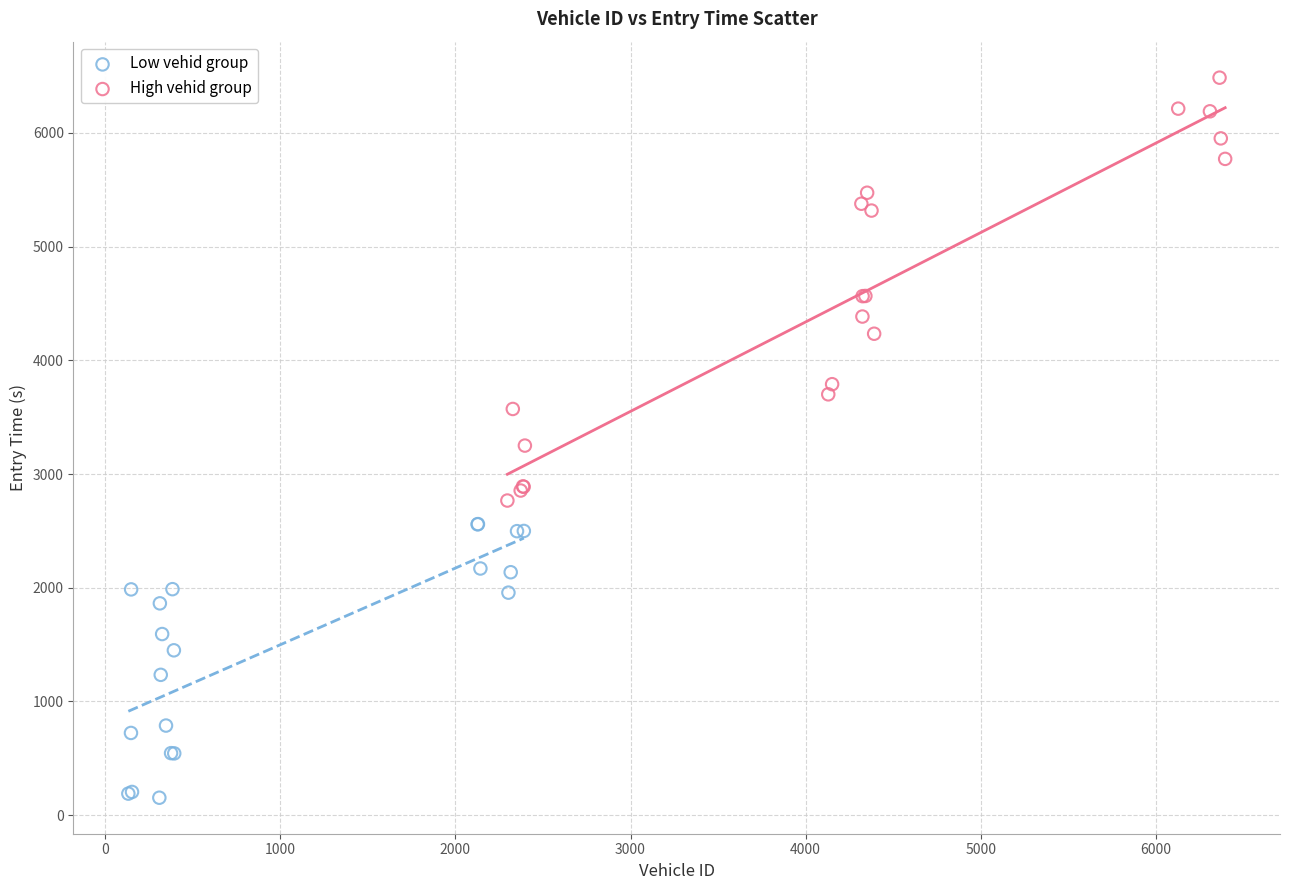

Which series has the largest Y range (max minus min)?

High vehid group